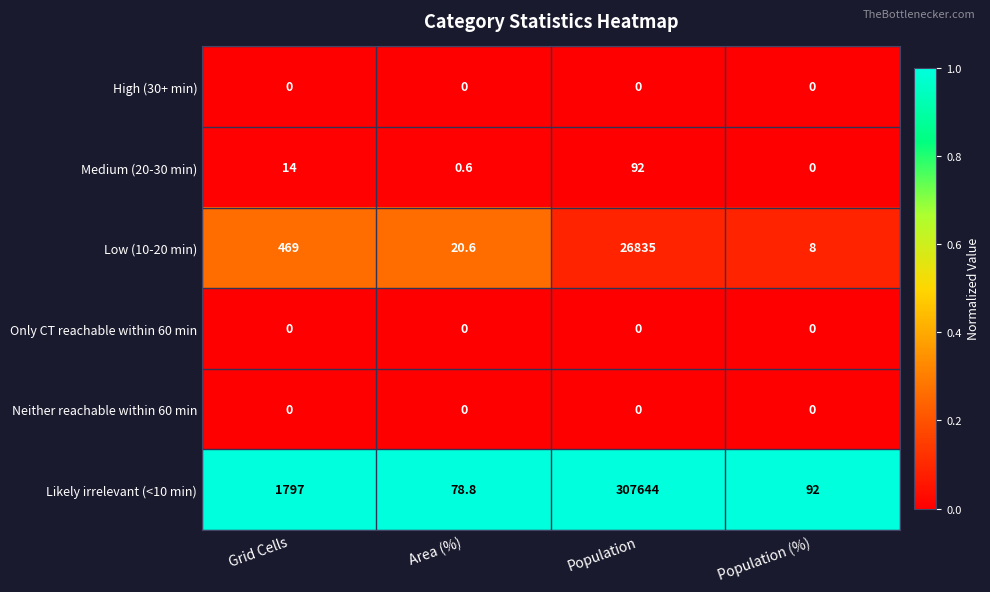

What is the spread (max minus min) of values at Area (%)?

78.8